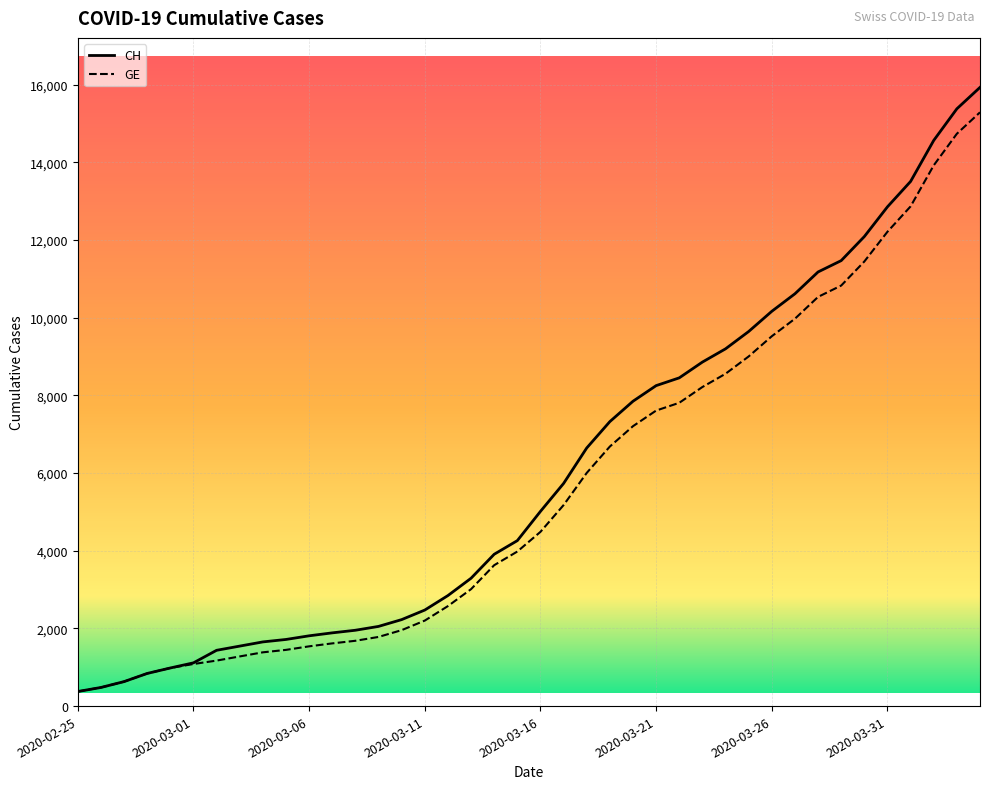

What is the minimum value for GE?

375